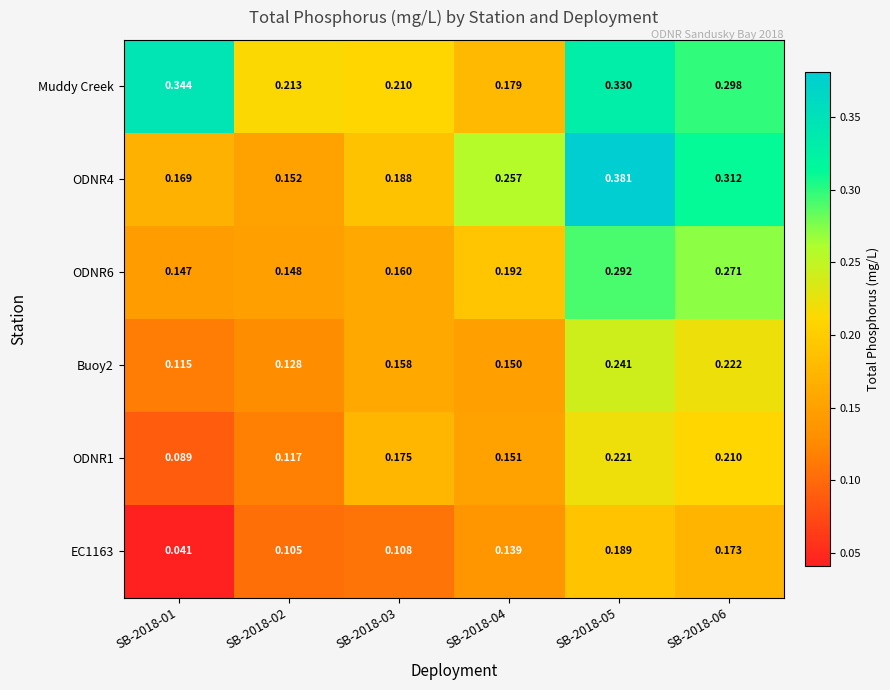

List the series in order of their peak value, highest first.

ODNR4, Muddy Creek, ODNR6, Buoy2, ODNR1, EC1163